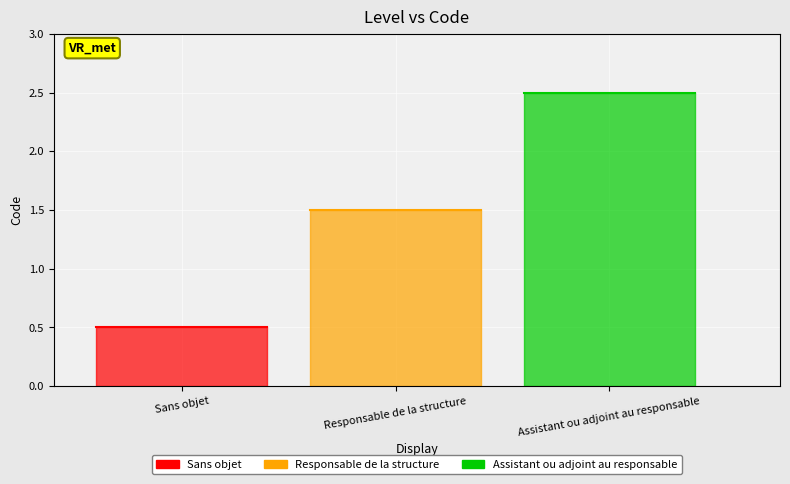

What is the label of the 3rd point from the left?

Assistant ou adjoint au responsable